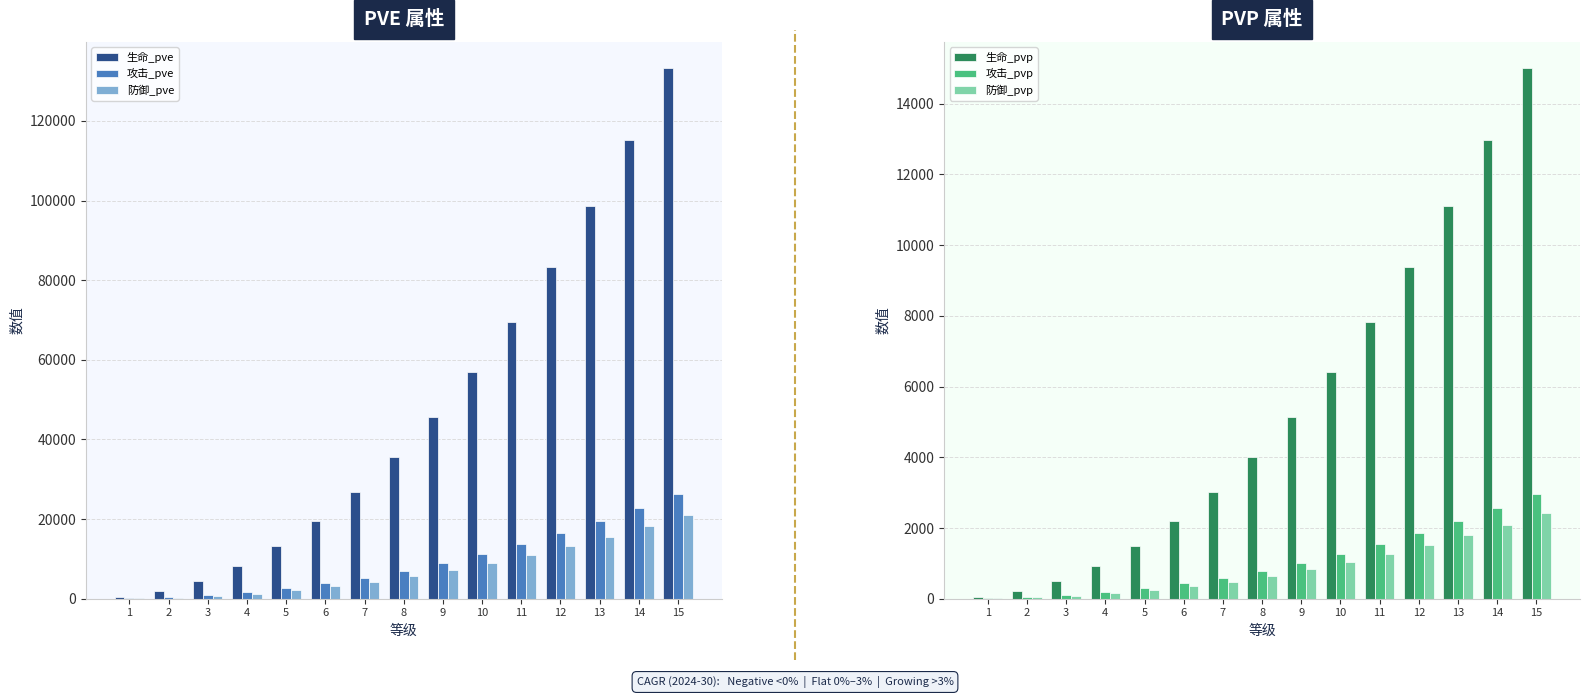

What is the highest value of the 生命_pve series?

133220